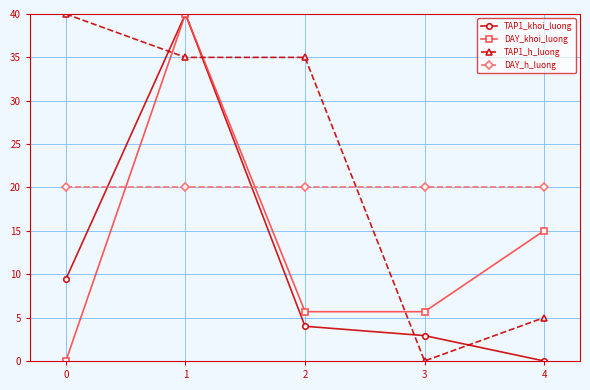

What is the difference between the second highest and minimum values in the TAP1_h_luong series?

35.0